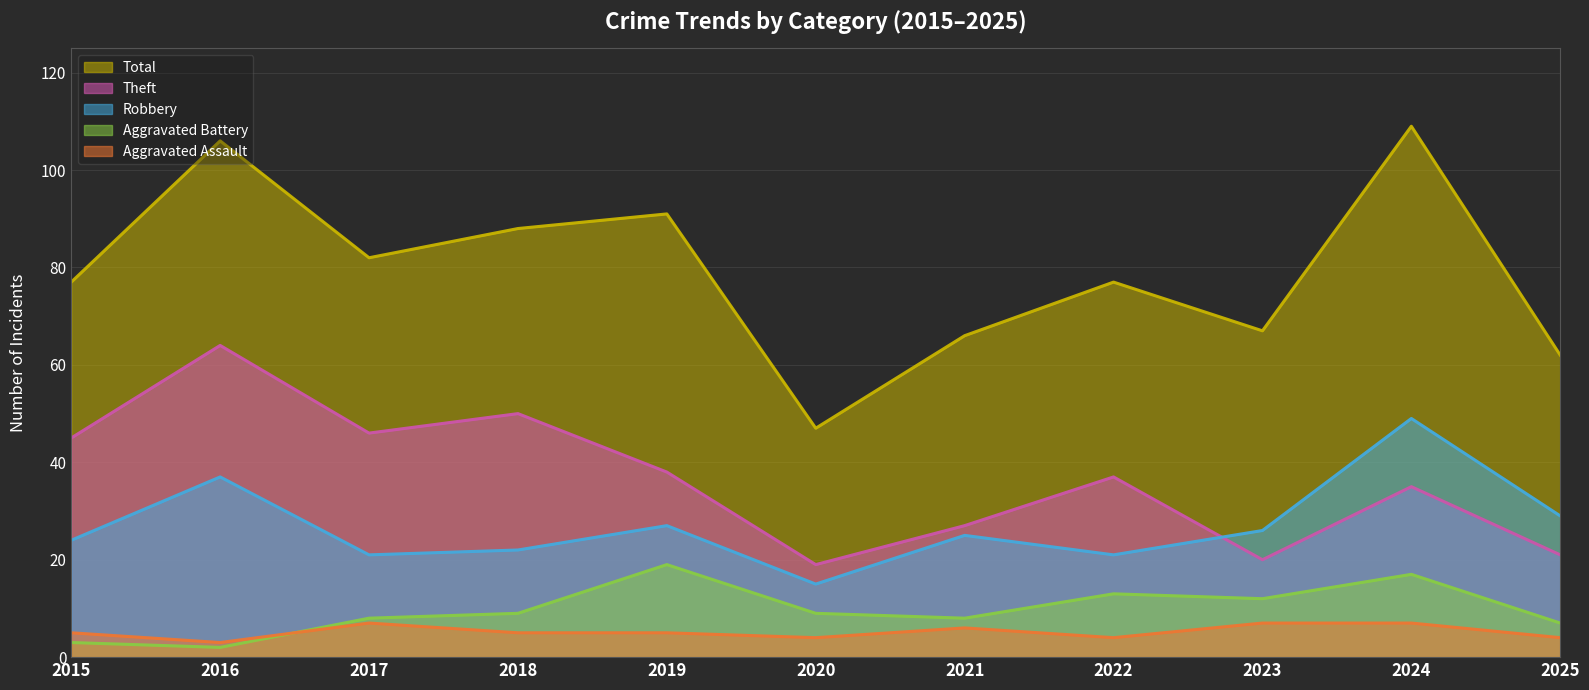

What is the total value across all series at 2017?

164